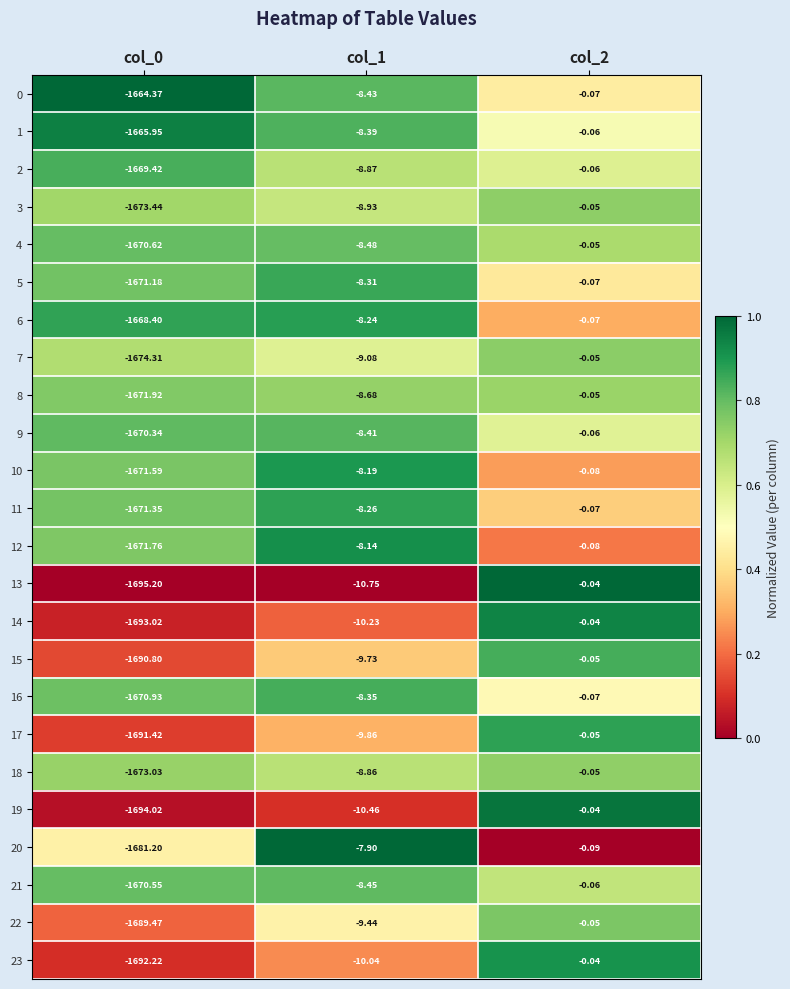

Is the value of 1 at col_0 greater than the value of 4 at col_0?

Yes